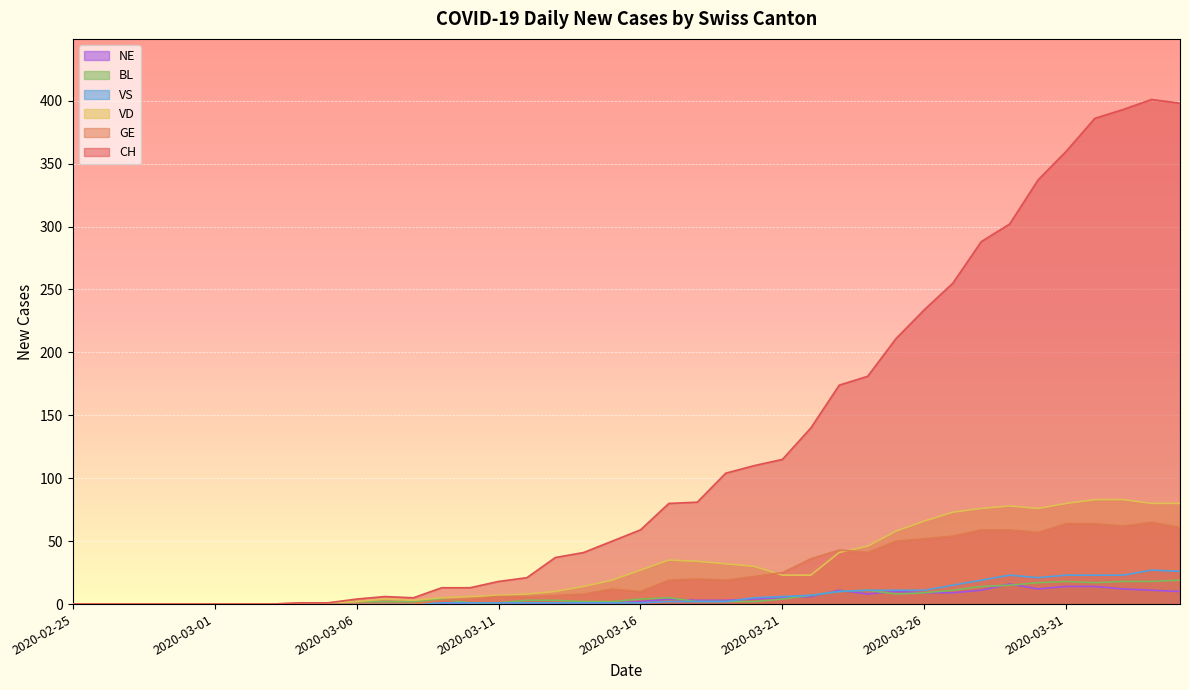

What is the difference between the maximum and minimum values in the VS series?

27